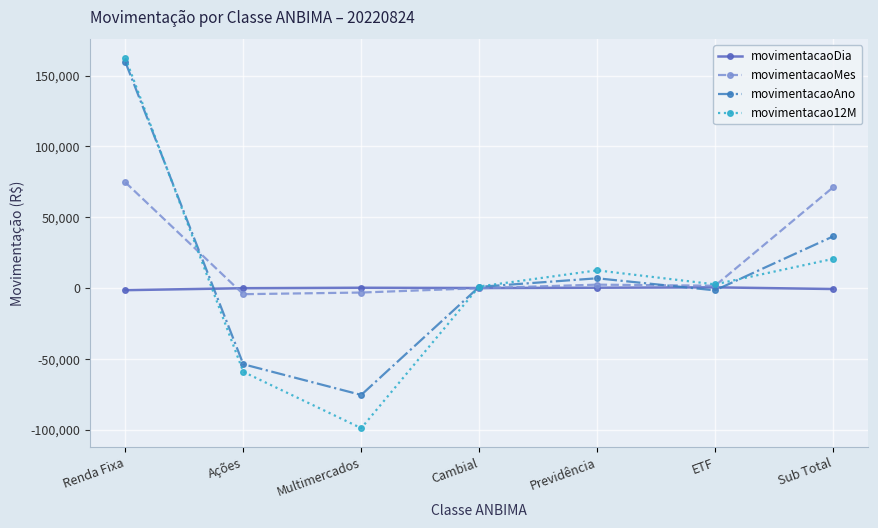

Between Cambial and Sub Total, which series saw the biggest shift?

movimentacaoMes